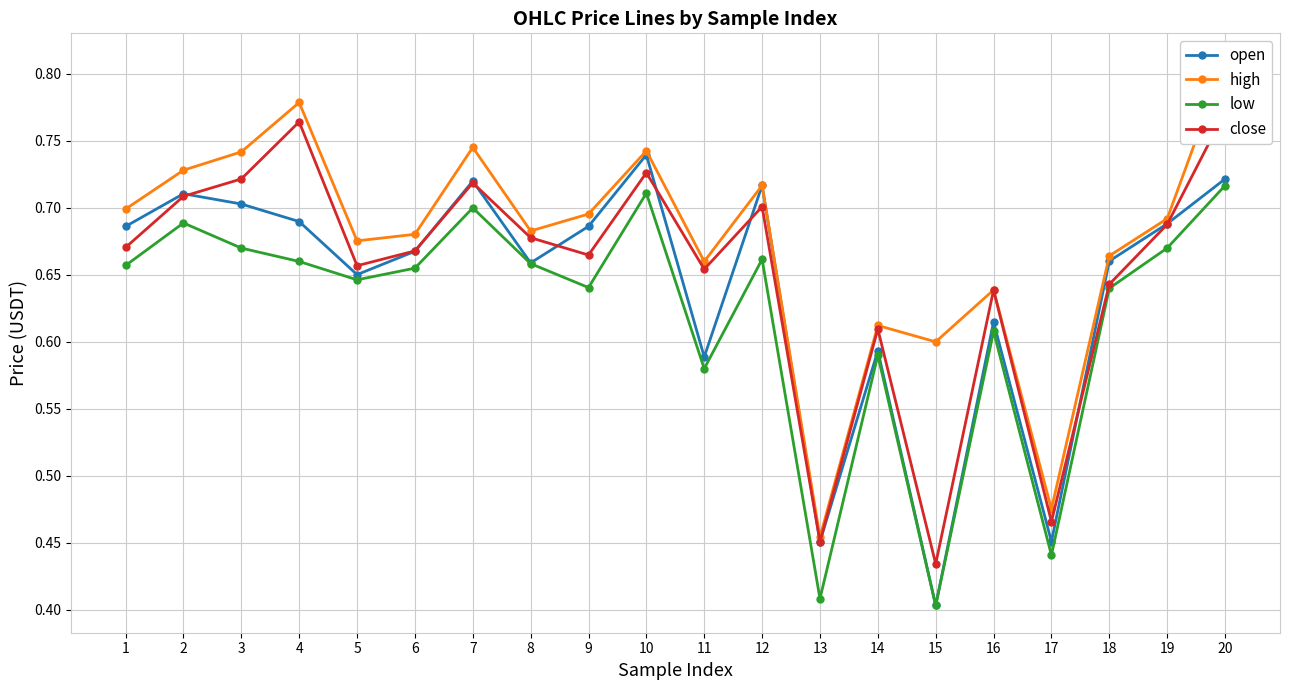

Where is the first local maximum for low?

2